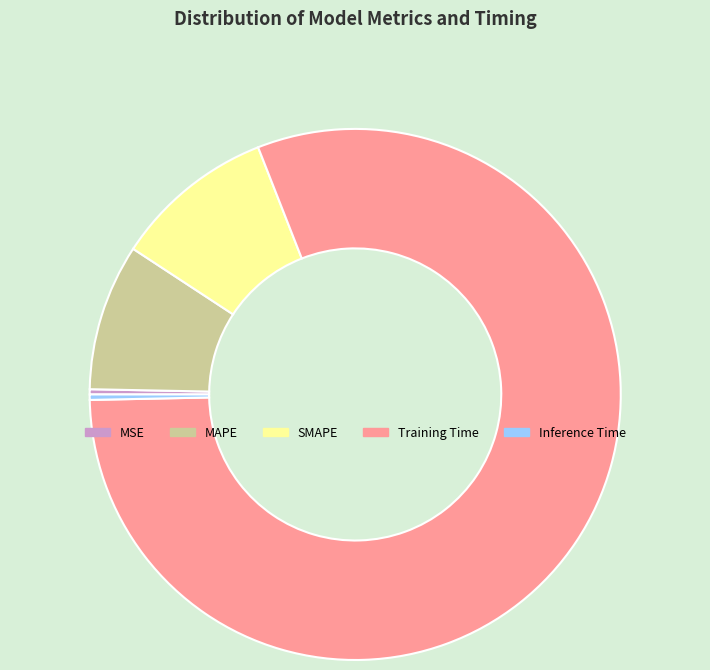

Which has a higher value, MSE or Training Time?

Training Time